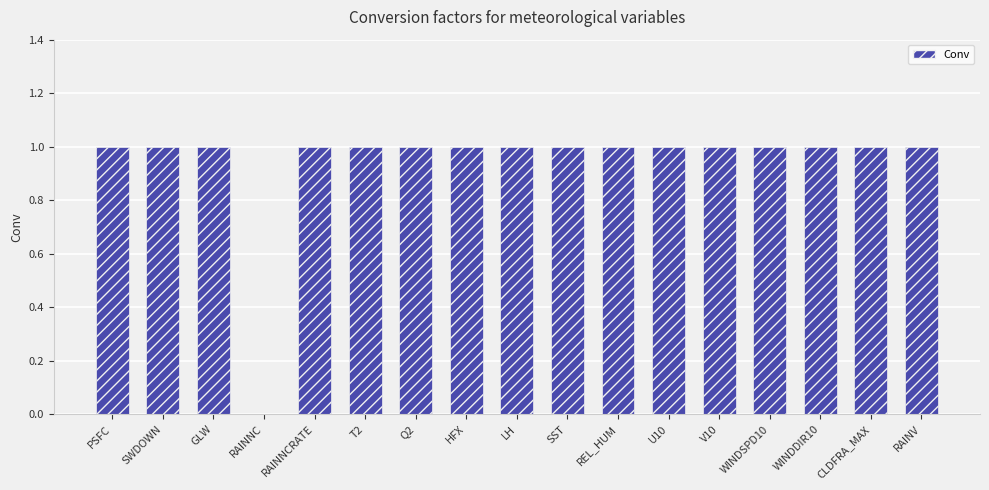

True or false: the data shows 1.0 at REL_HUM.

True